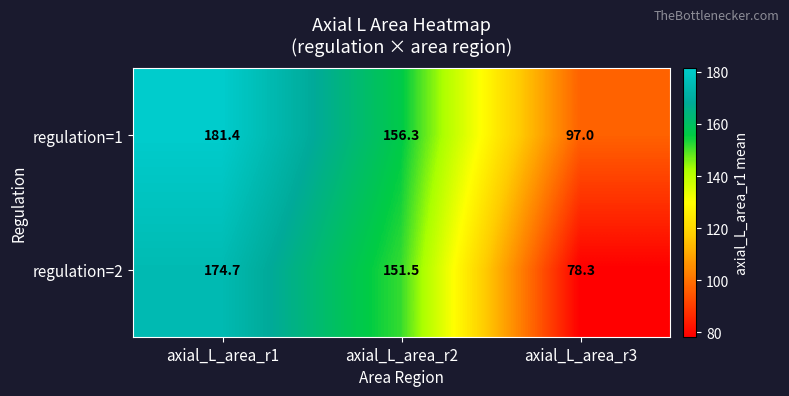

Reading right to left, extract all data points from this chart.

regulation=1: 97.0	156.3	181.4
regulation=2: 78.3	151.5	174.7